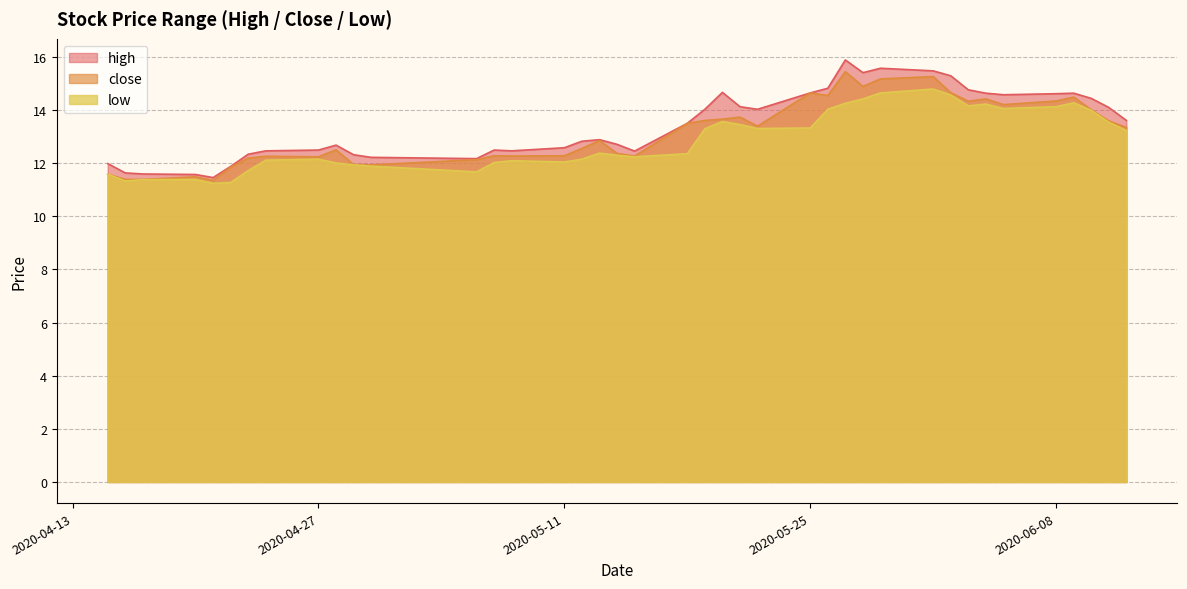

Rank the series by their average value, from lowest to highest.

low, close, high